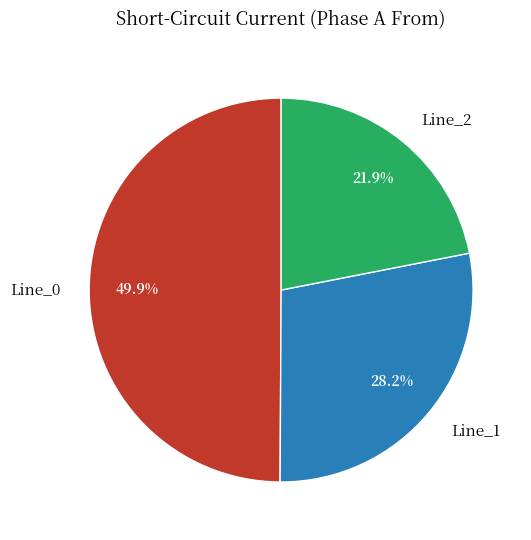

Which category has the smallest portion of the pie?

Line_2